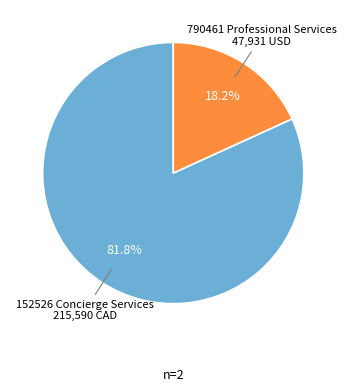

Does 790461 Professional Services represent more than half of the total?

No